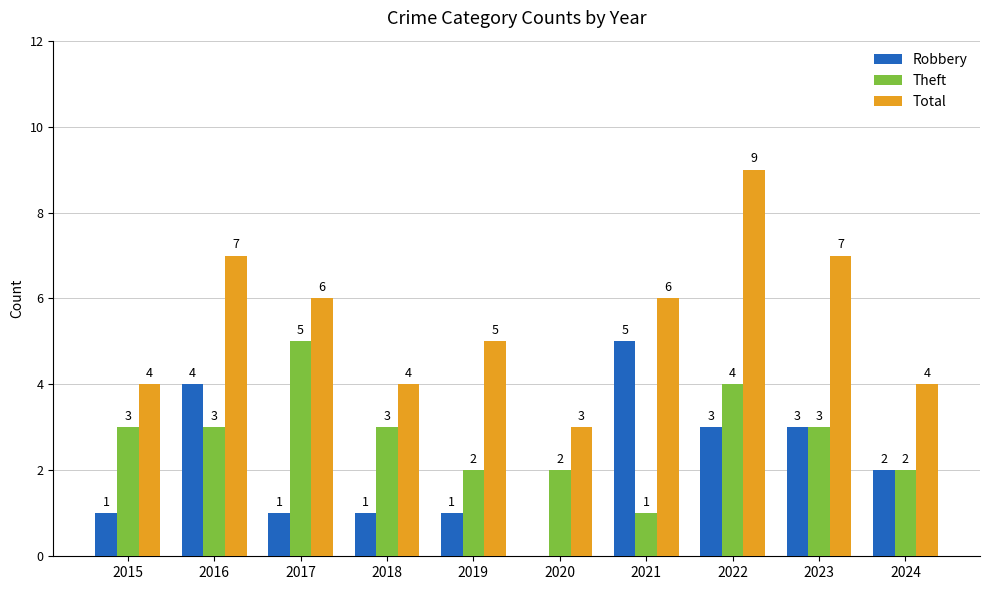

Which series has the widest spread of values?

Total